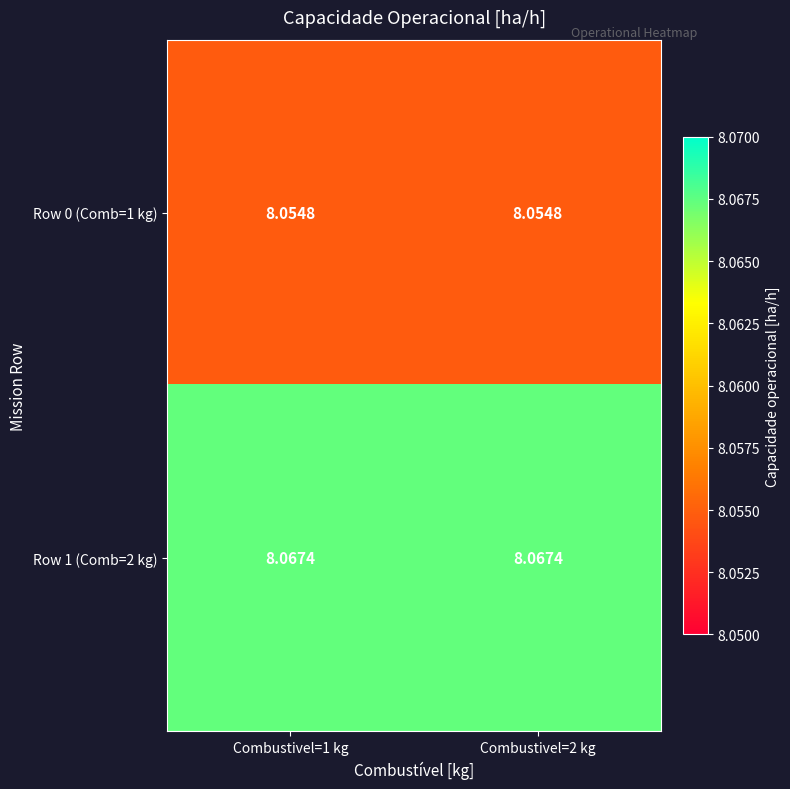

Is the value of Row 0 (Comb=1 kg) at Combustivel=1 kg greater than the value of Row 1 (Comb=2 kg) at Combustivel=1 kg?

No